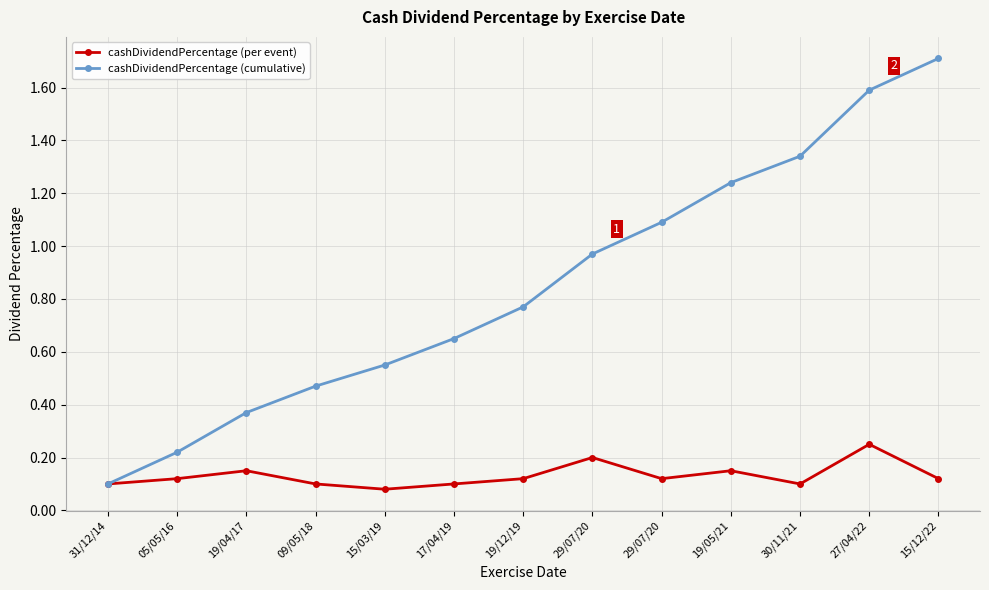

What is the spread (max minus min) of values at 19/12/19?

0.7